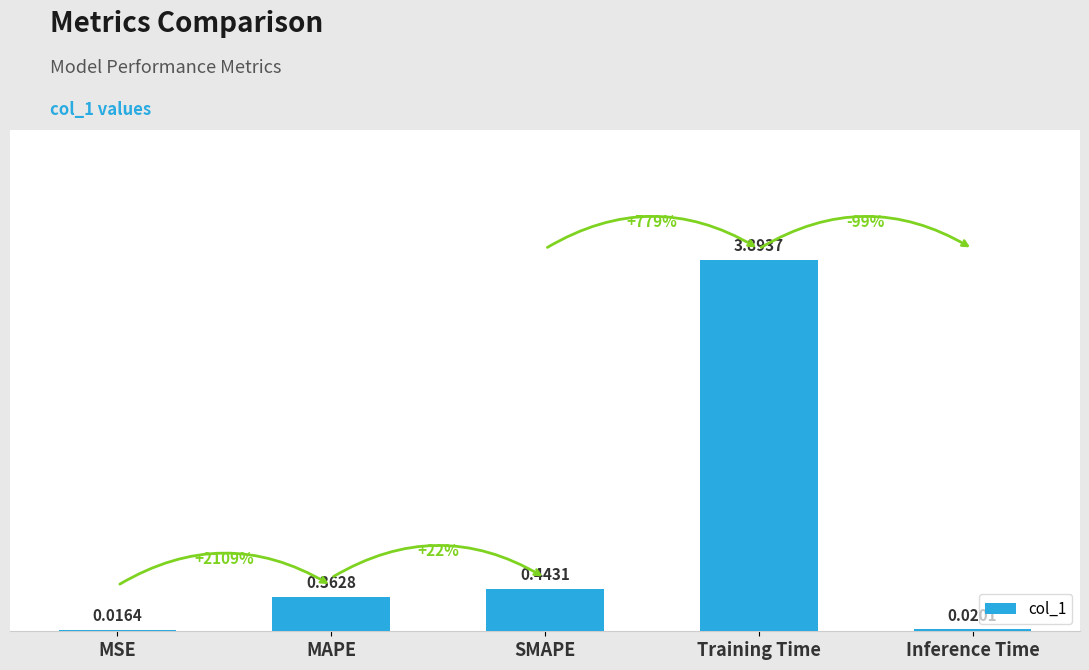

What is the change in value from MAPE to SMAPE?

+0.1